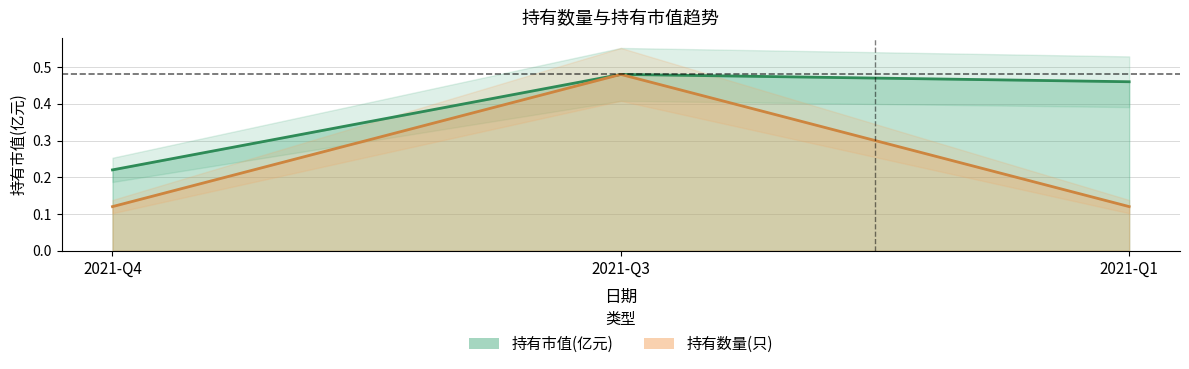

At which label does 持有市值(亿元) reach its peak?

2021-Q3